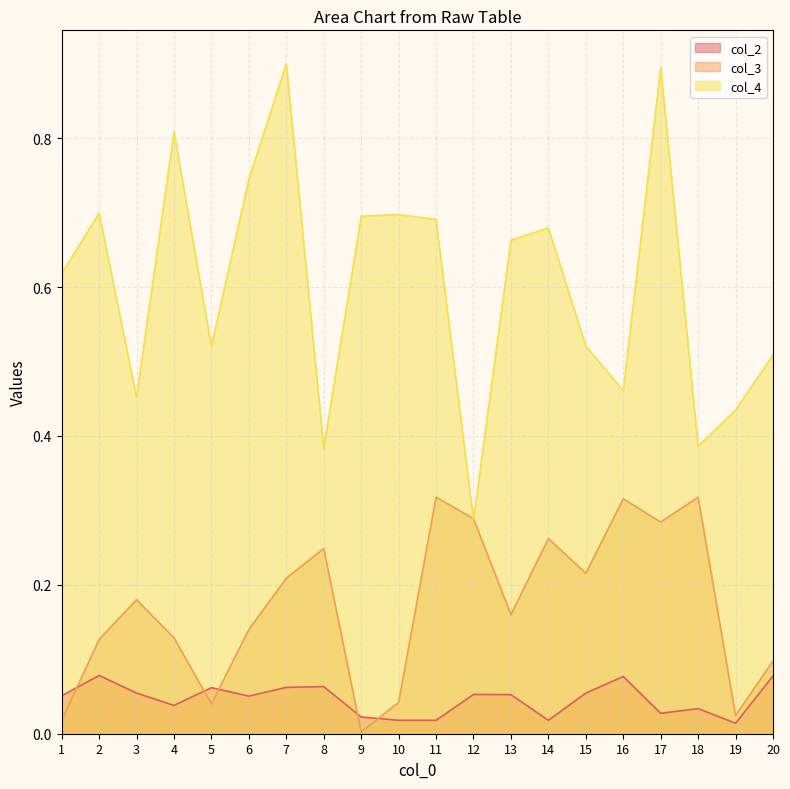

Is it true that col_2 equals 0.1 at 16?

True